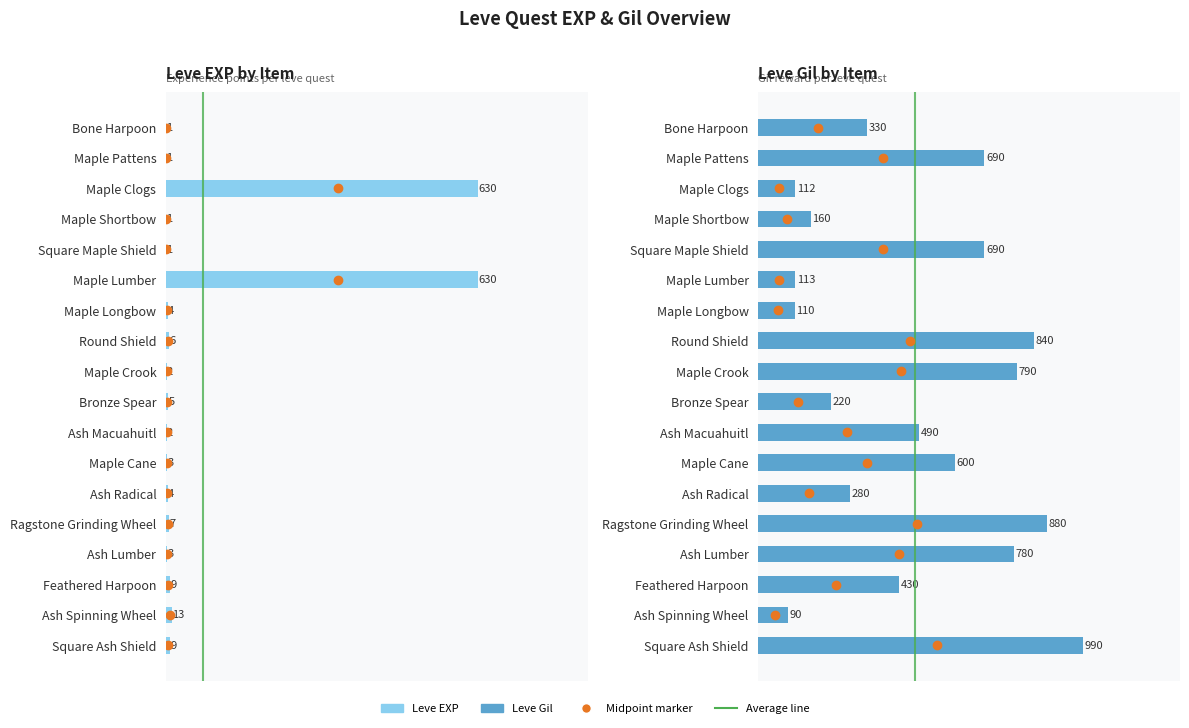

What value does the Leve EXP series have at Maple Clogs, to the nearest 50?

650